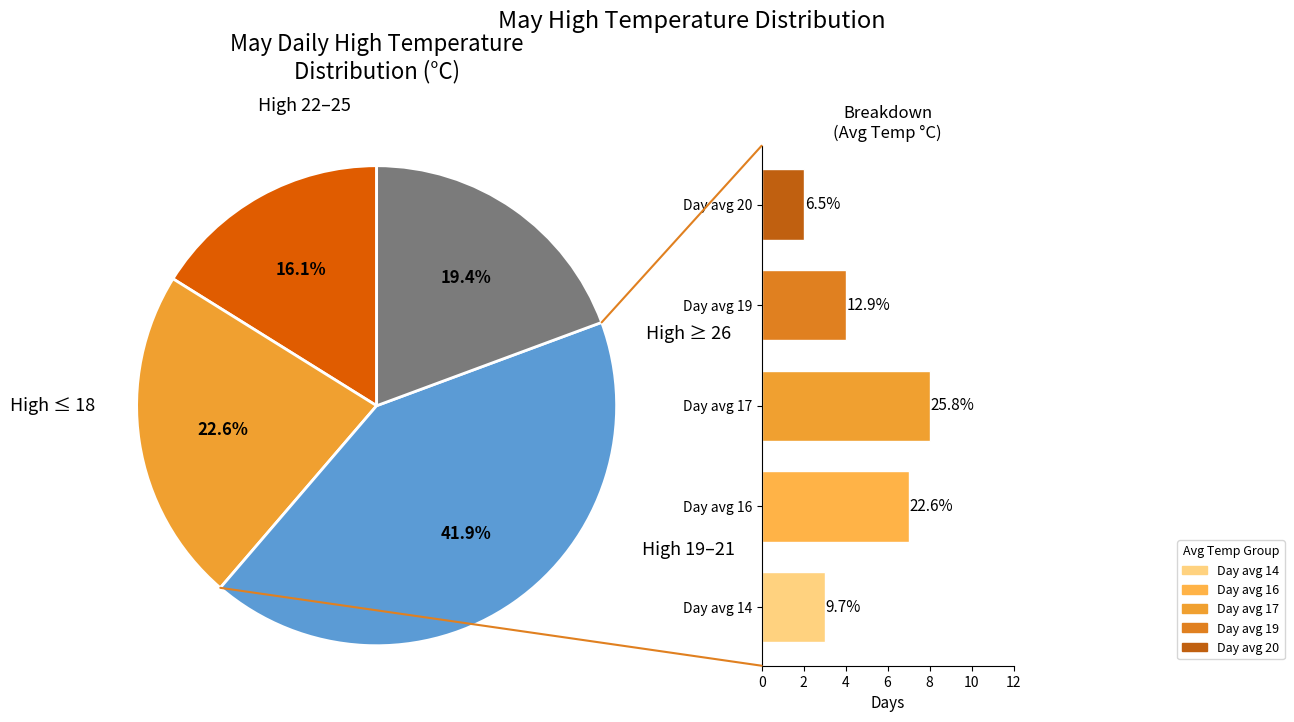

Is it true that Day avg 17 is 22% of the pie?

False